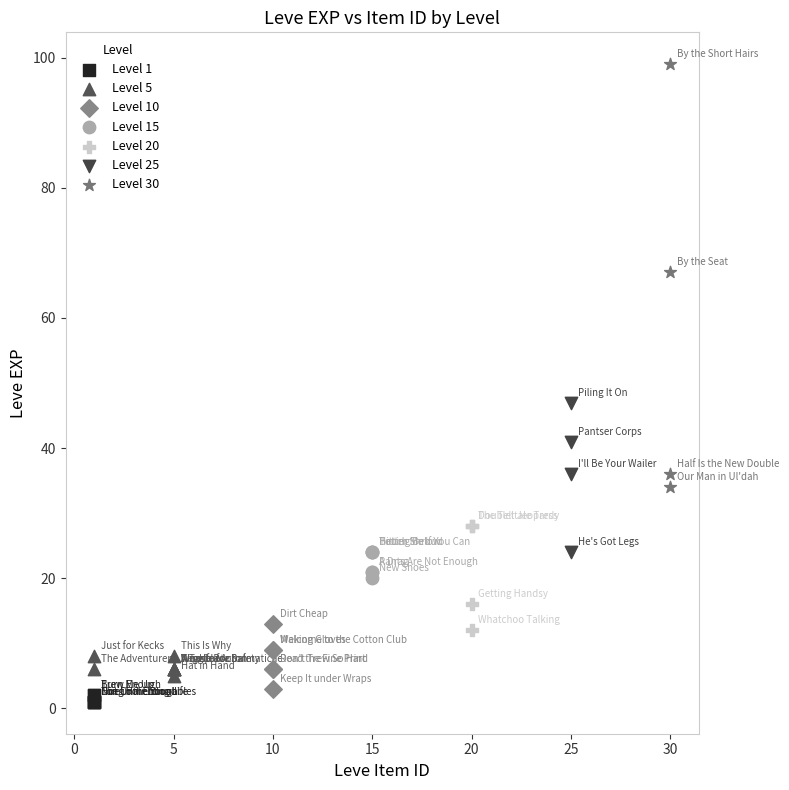

Which series contains the highest Y value?

Level 30